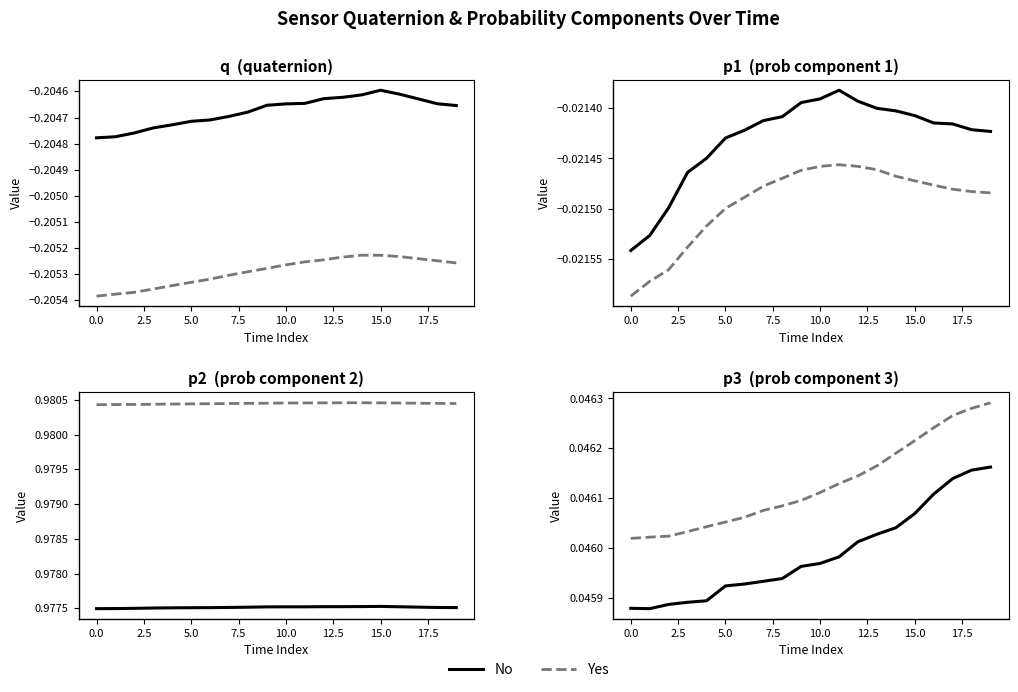

Count the Yes values in the range 0 to 1.

20